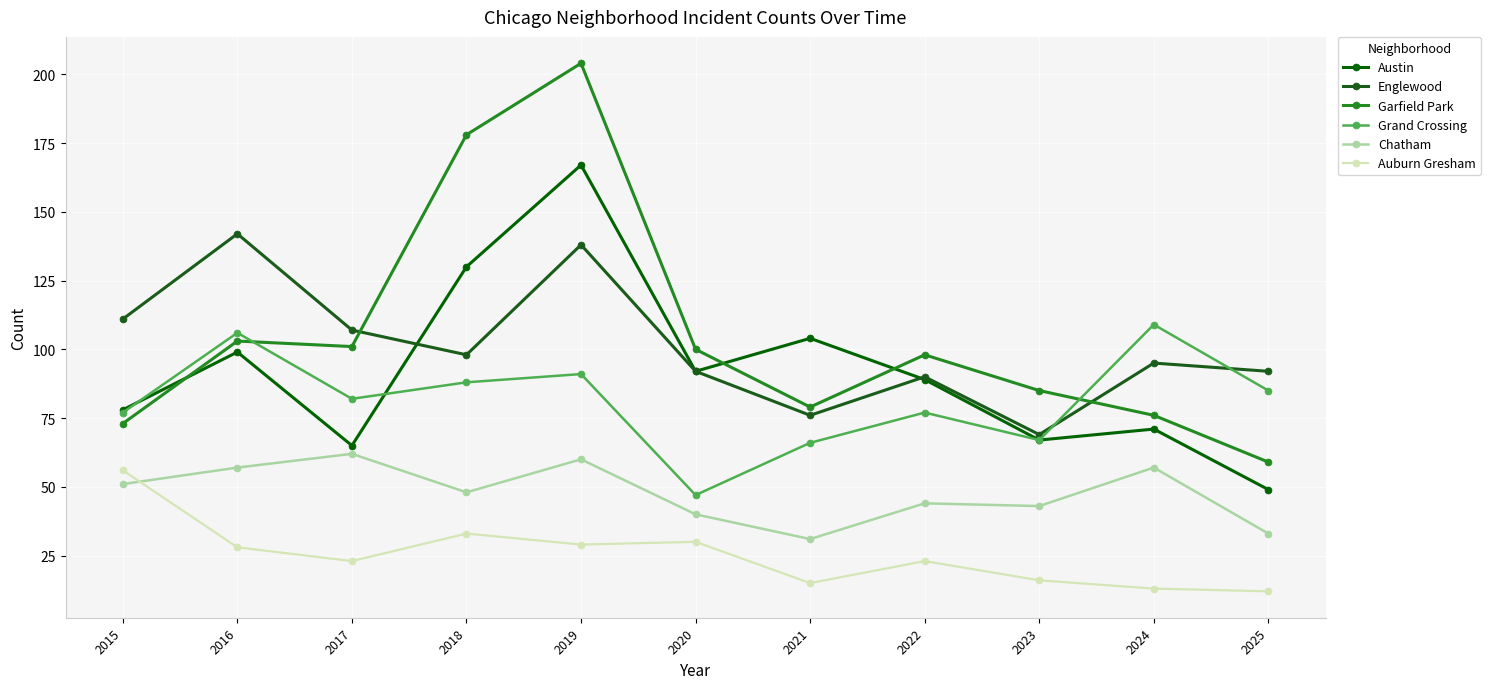

The value of Chatham at 2019 is 83. True or false?

False